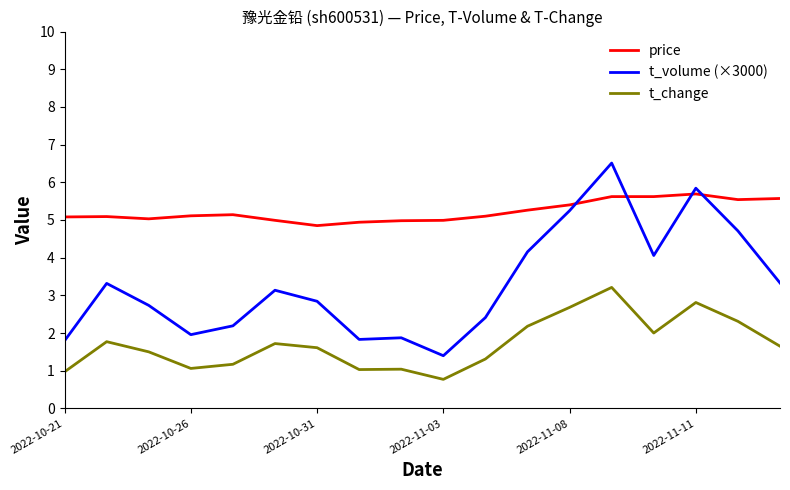

Which series has the largest range (max minus min)?

t_volume (×3000)